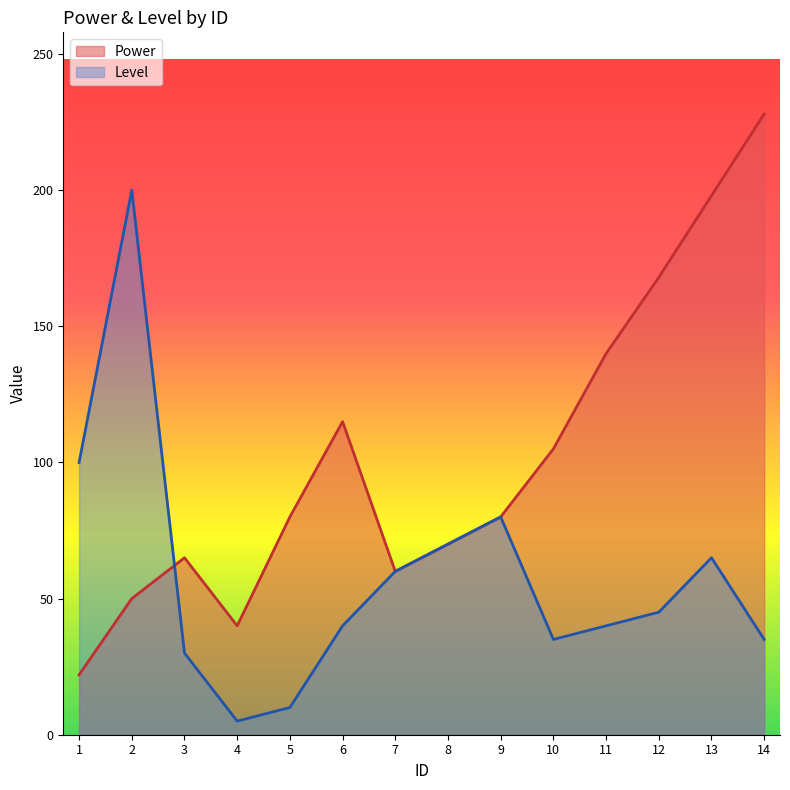

True or false: Power has more than 2 interior local peaks.

False